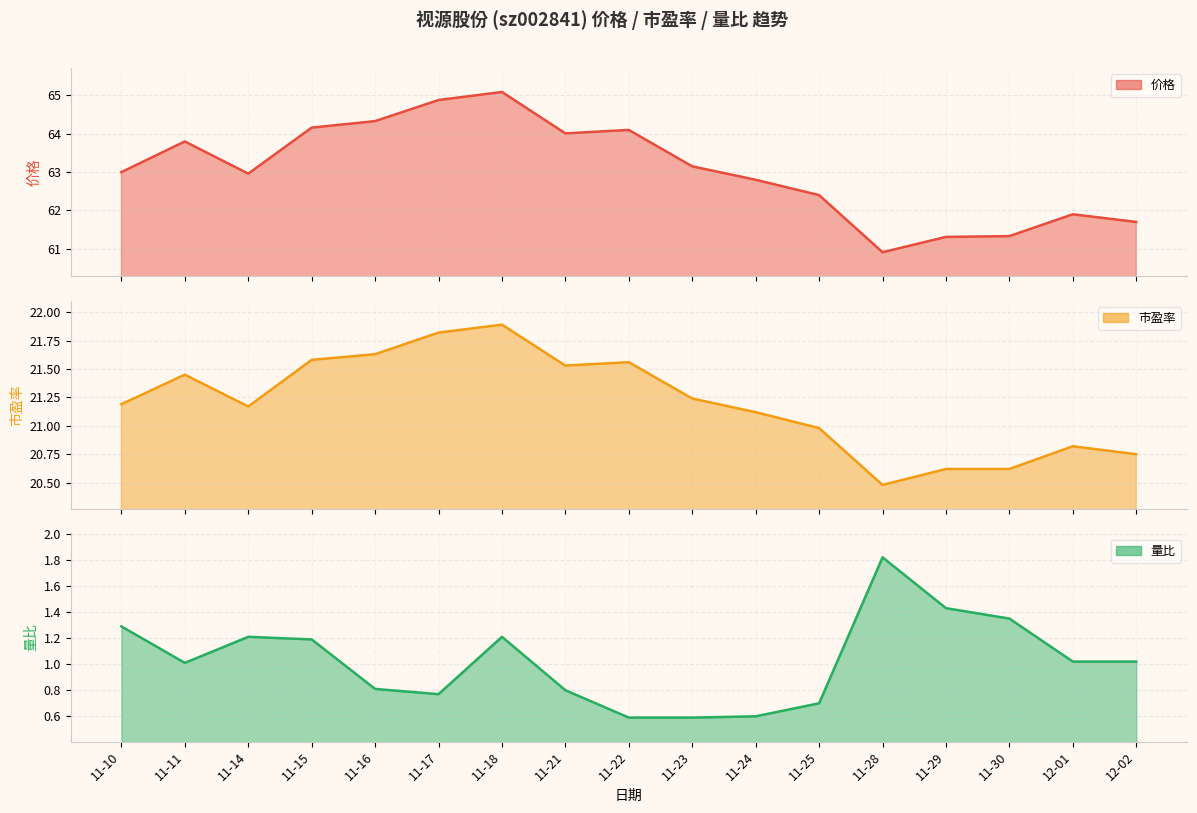

How many data points in 市盈率 are above 21?

11